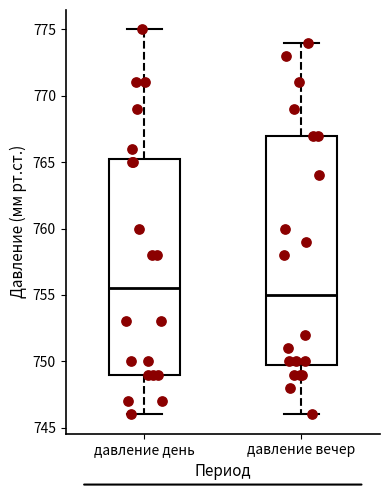

Reading left to right, transcribe this box plot: for each box, give where its median line is, the range the box spans, and where its two whiskers end, as read against the y-axis. The values are not printed on the chart, so give them approximately, as read against the axis.

давление день: median 755.5, box 749.0 to 765.5, whiskers 746.0 to 775.0
давление вечер: median 755.0, box 750.0 to 767.0, whiskers 746.0 to 774.0